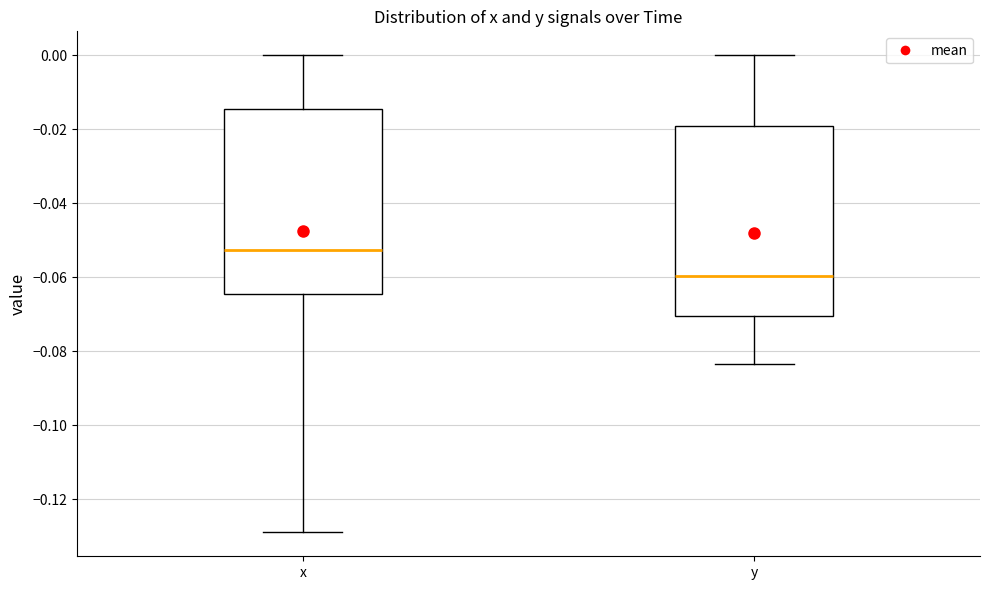

Reading left to right, read every box against the y-axis: the position of its median line, the range the box covers, and the ends of its whiskers. The values are not printed on the chart, so give them approximately, as read against the axis.

x: median -0.052, box -0.064 to -0.014, whiskers -0.128 to 0.000
y: median -0.060, box -0.070 to -0.020, whiskers -0.084 to 0.000